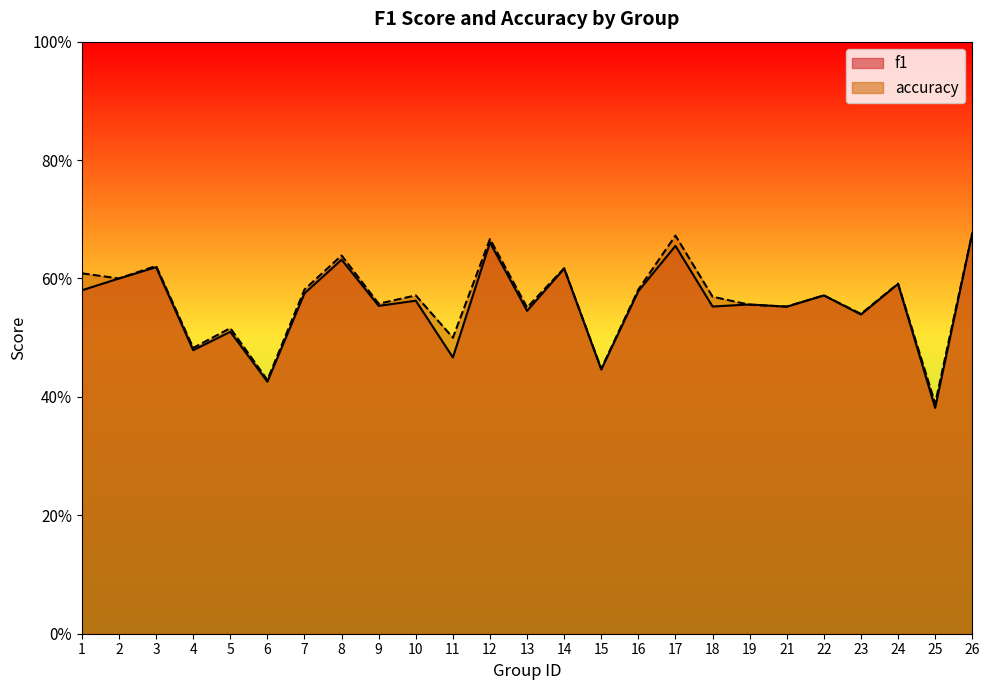

What is the smallest value displayed?

0.4